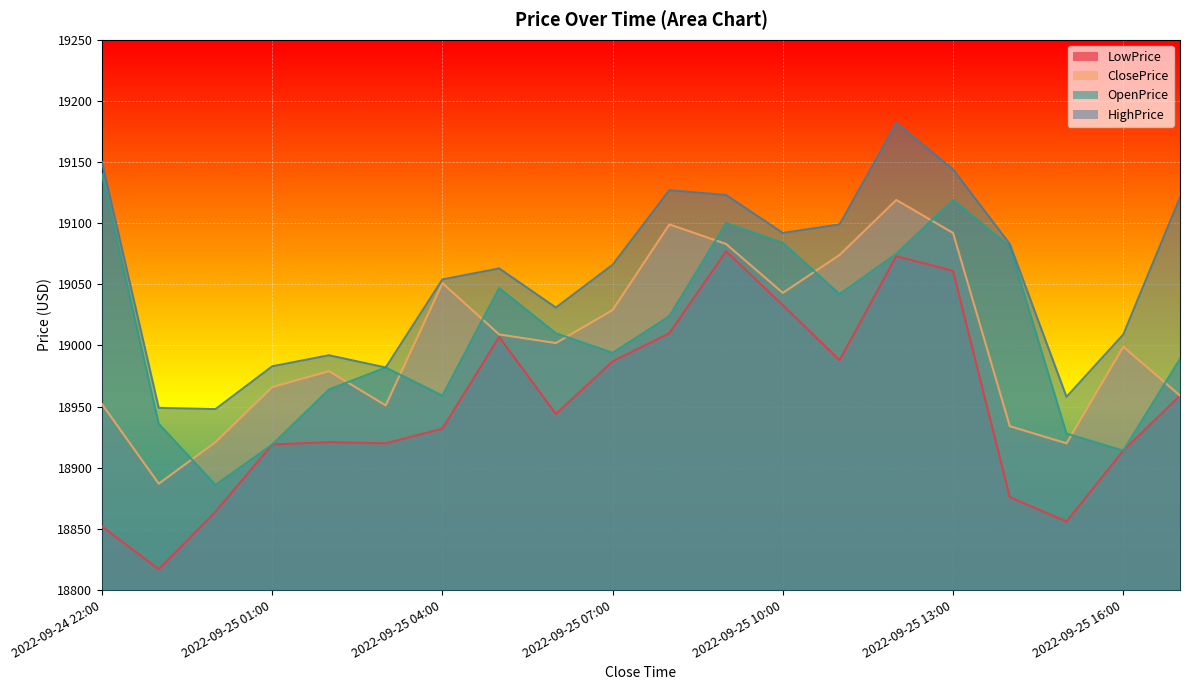

What is the spread (max minus min) of values at 2022-09-25 13:00?

83